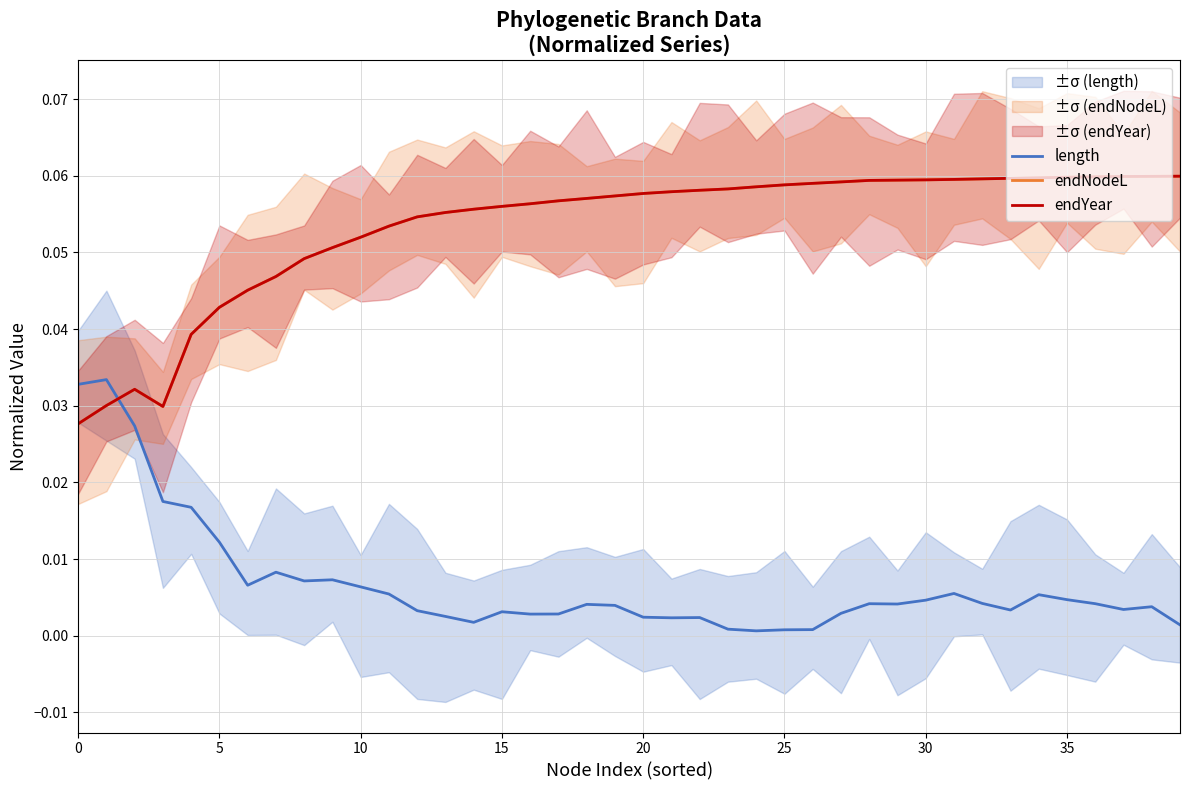

Which series has the largest total across all categories?

endNodeL